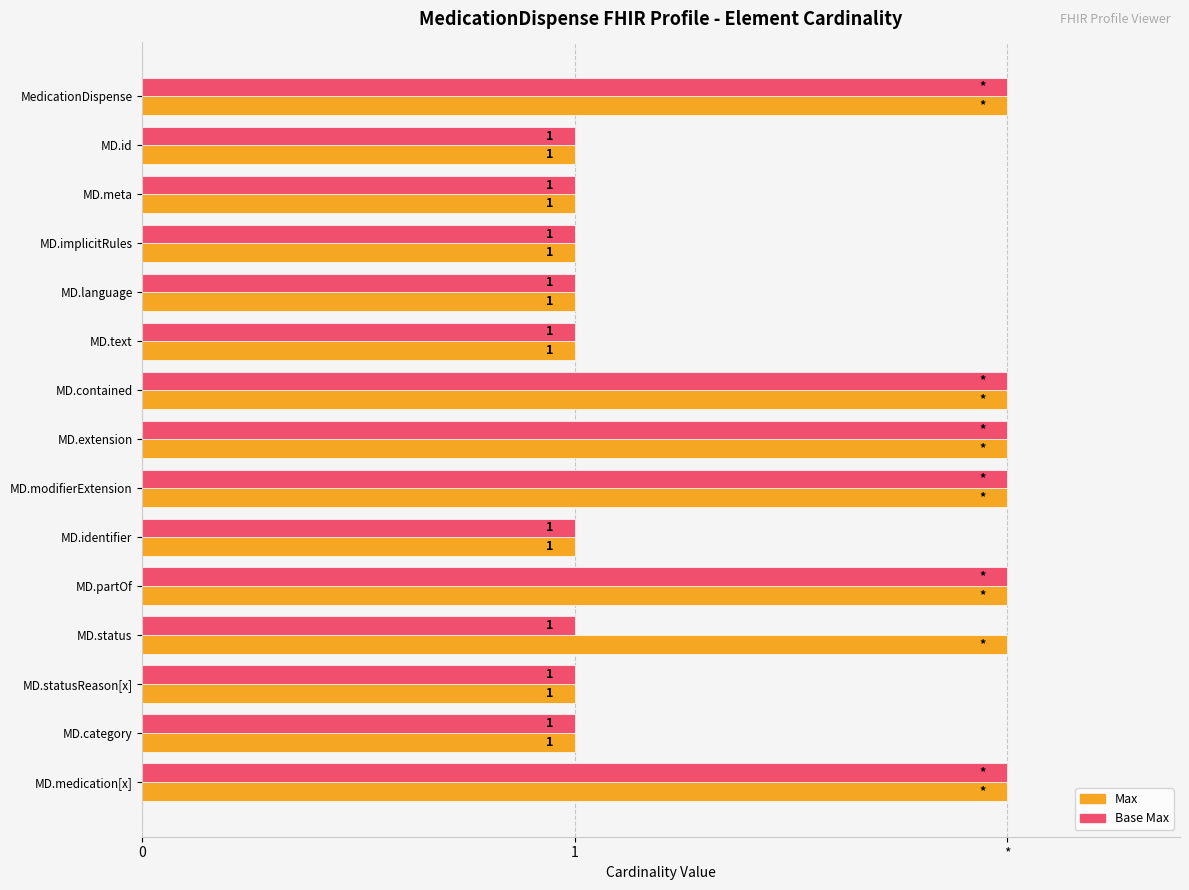

What is the lowest value of the Base Max series?

1